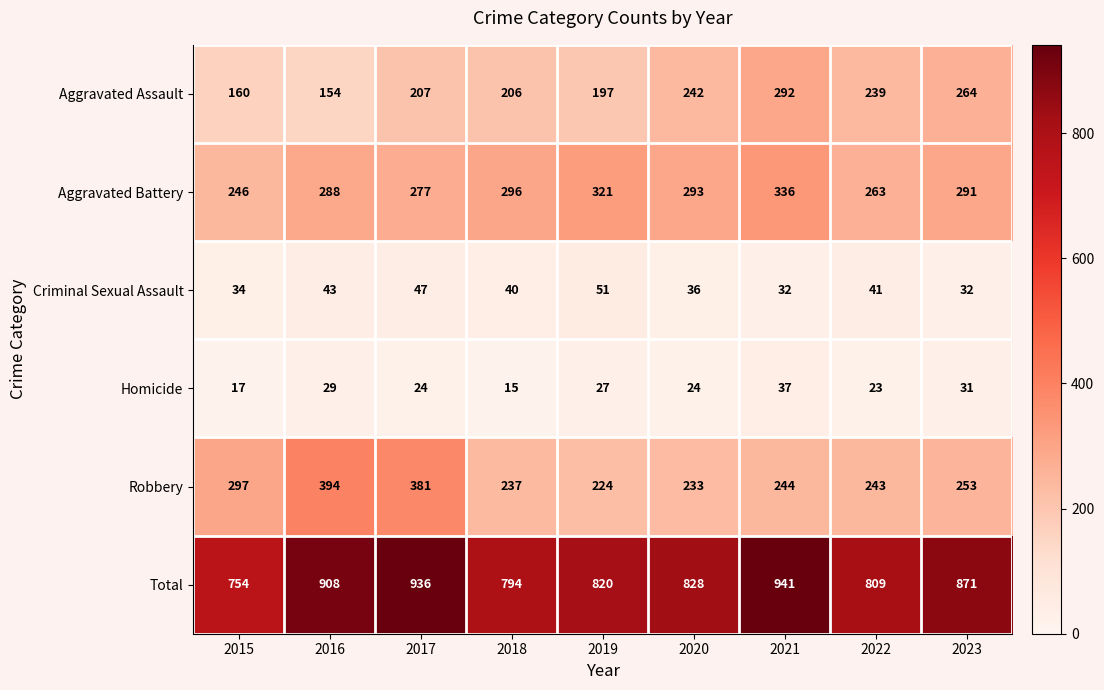

Which series has the largest total across all categories?

Total